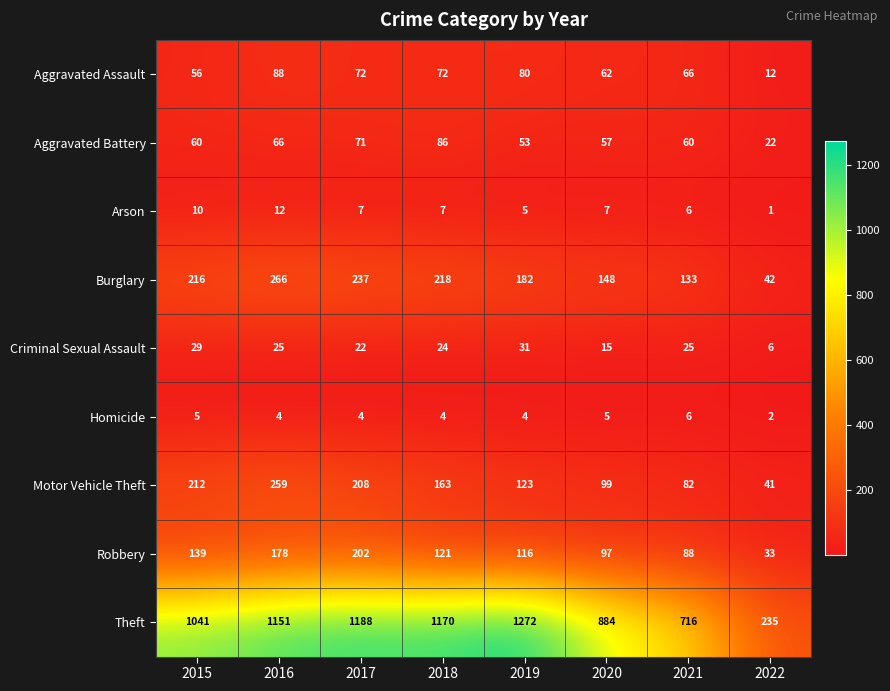

At 2018, list the series in order from largest to smallest.

Theft, Burglary, Motor Vehicle Theft, Robbery, Aggravated Battery, Aggravated Assault, Criminal Sexual Assault, Arson, Homicide